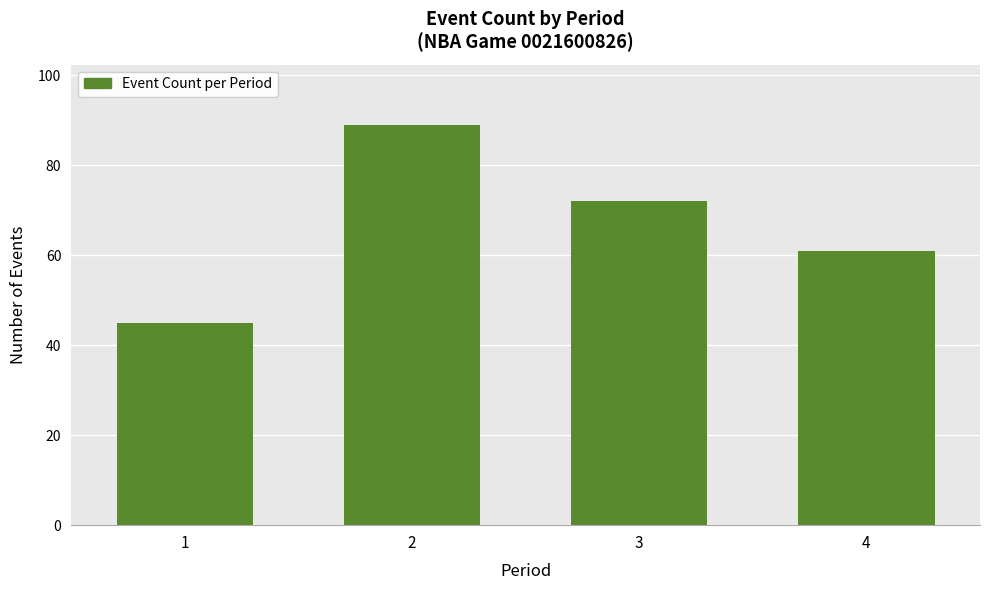

Reading left to right, transcribe all the data shown in this chart.

1=45	2=89	3=72	4=61